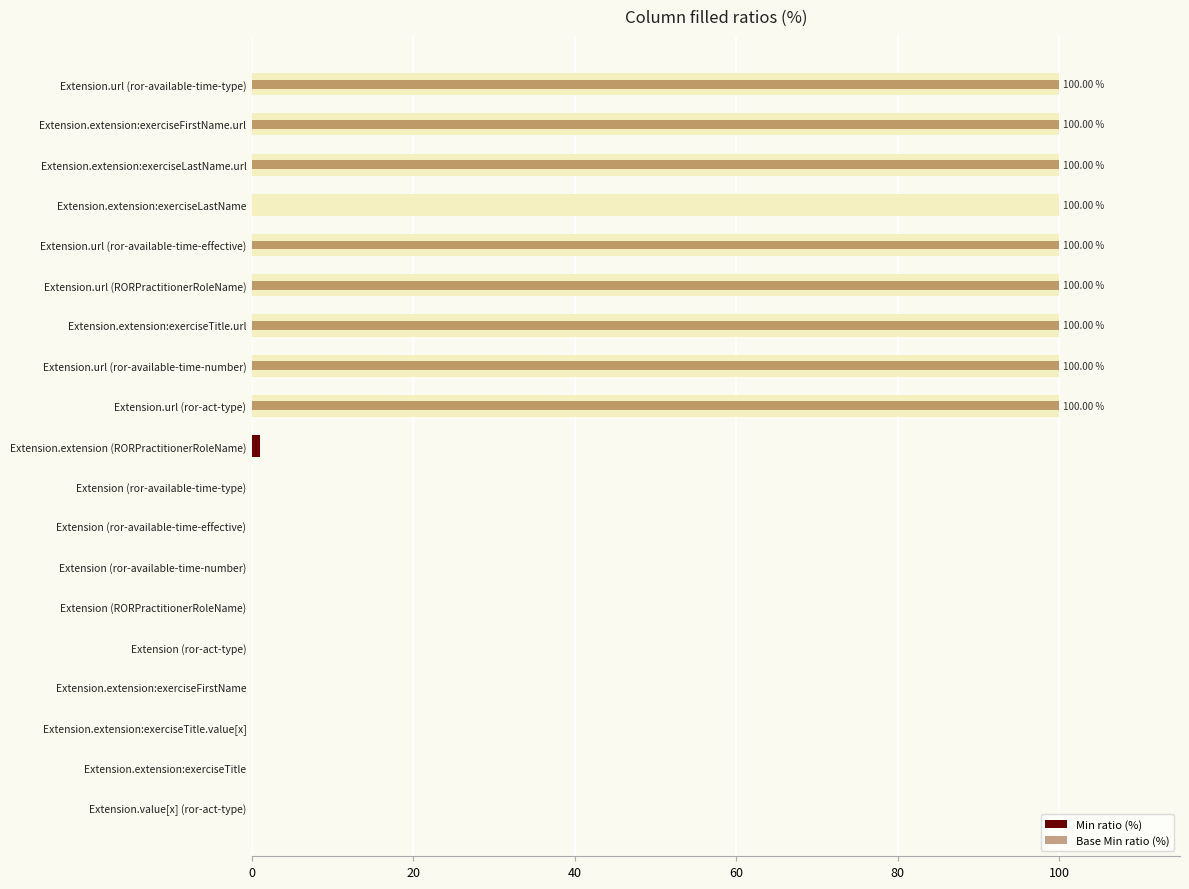

Reading right to left, what are all the values shown in this chart?

Min ratio (%): 100.0	100.0	100.0	100.0	100.0	100.0	100.0	100.0	100.0	1.0	0.0	0.0	0.0	0.0	0.0	0.0	0.0	0.0	0.0
Base Min ratio (%): 100.0	100.0	100.0	0.0	100.0	100.0	100.0	100.0	100.0	0.0	0.0	0.0	0.0	0.0	0.0	0.0	0.0	0.0	0.0